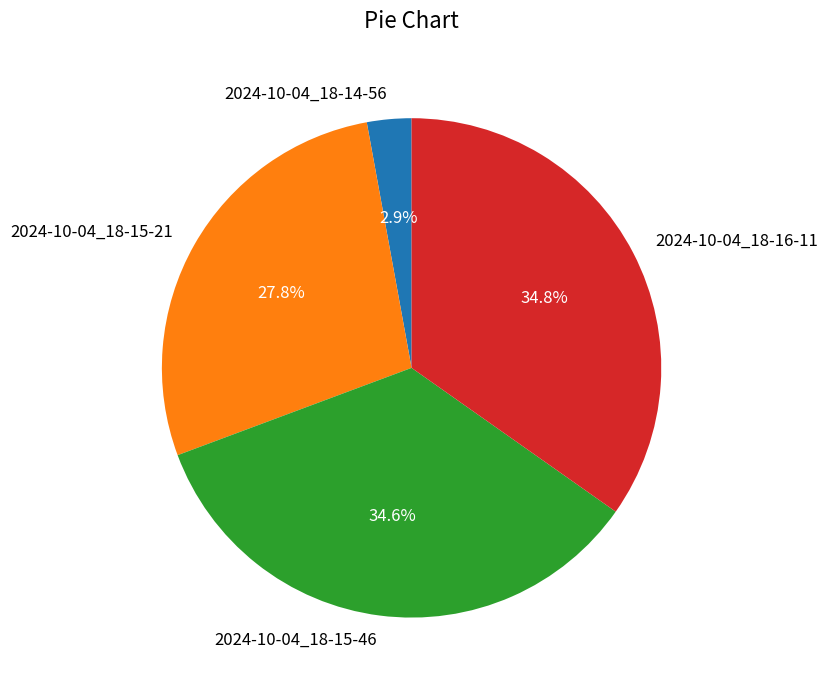

Which slice is the smallest?

2024-10-04_18-14-56